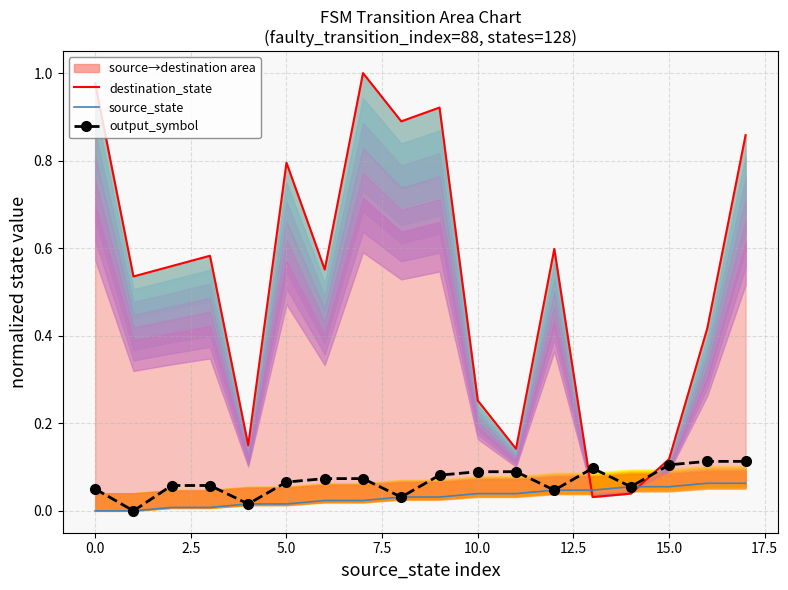

What is the sum of all destination_state values?

9.4